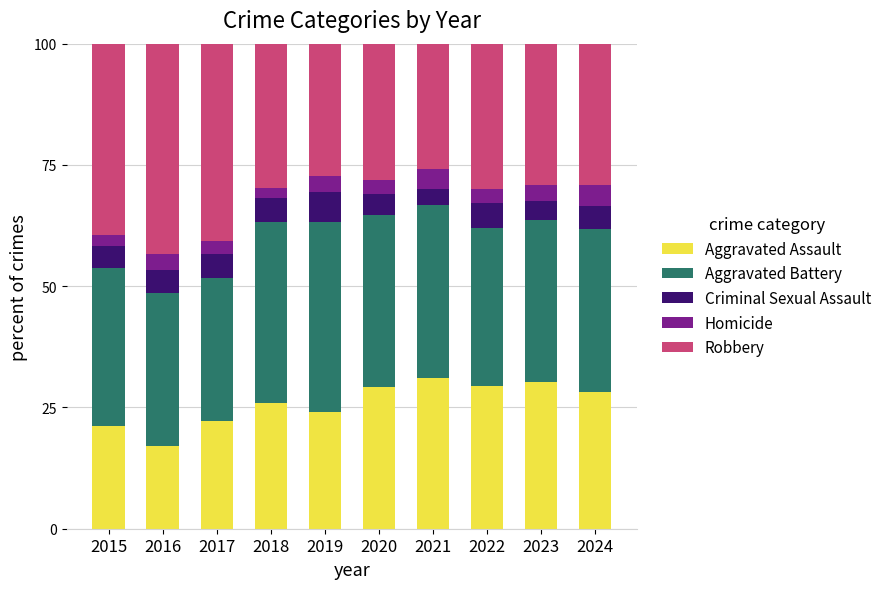

What is the lowest value of the Aggravated Assault series?

17.0